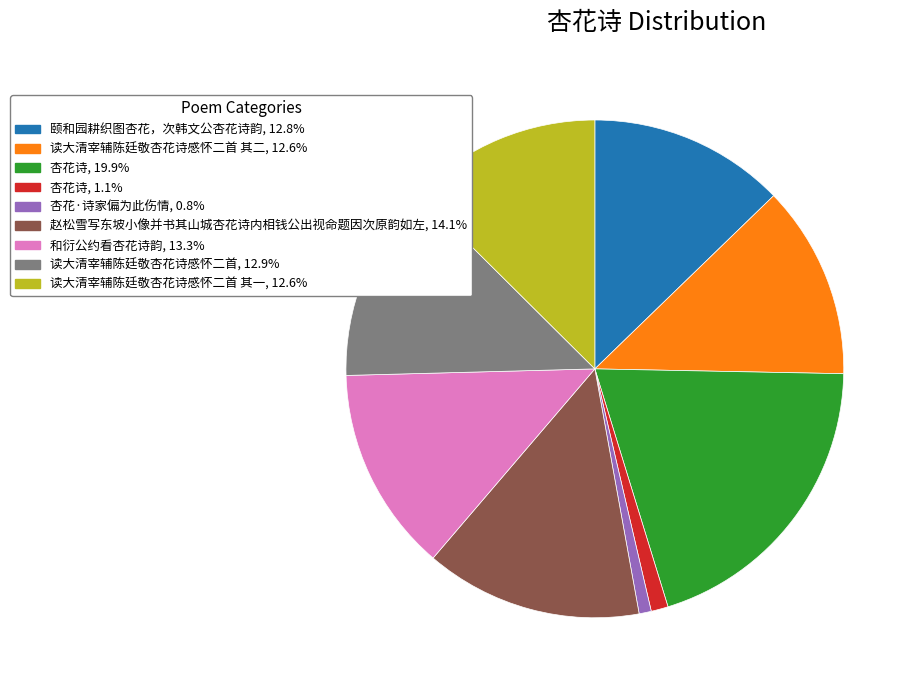

Does any single category account for the majority?

No